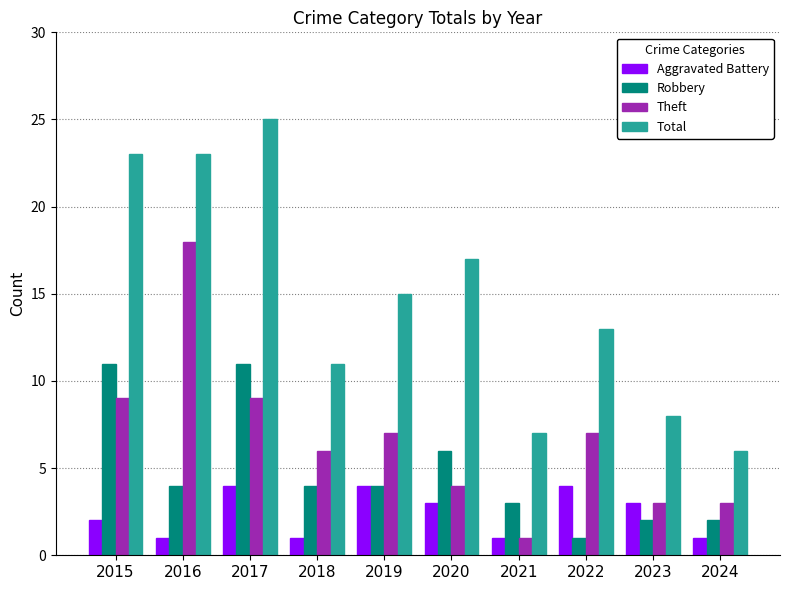

What is the spread (max minus min) of values at 2021?

6